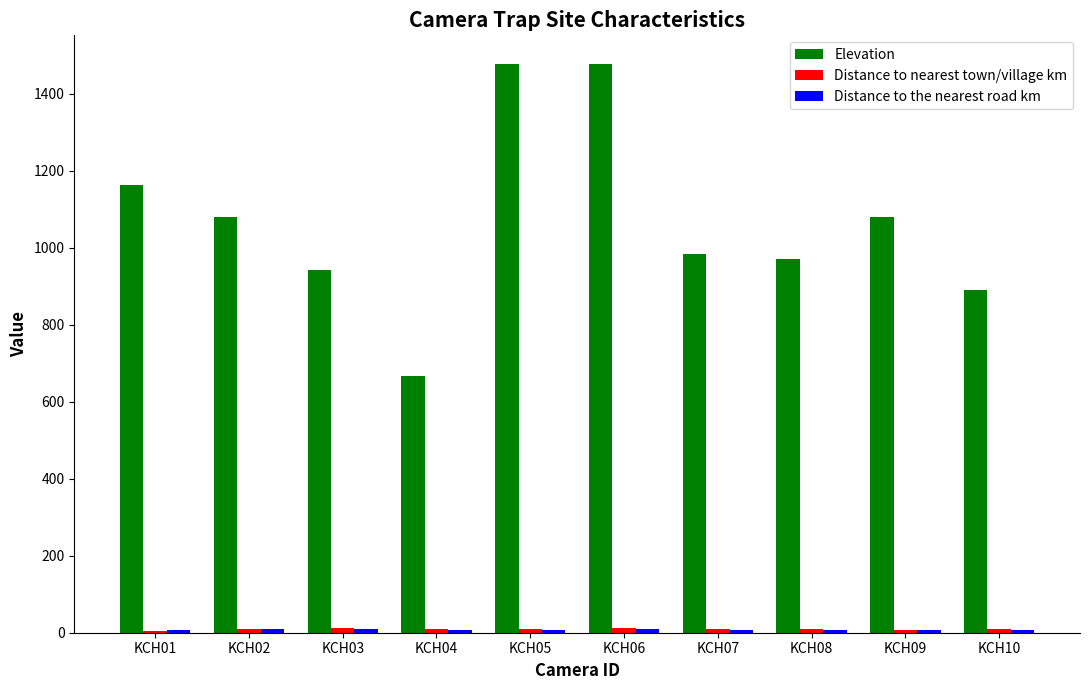

What is the total value across all series at KCH01?

1175.1